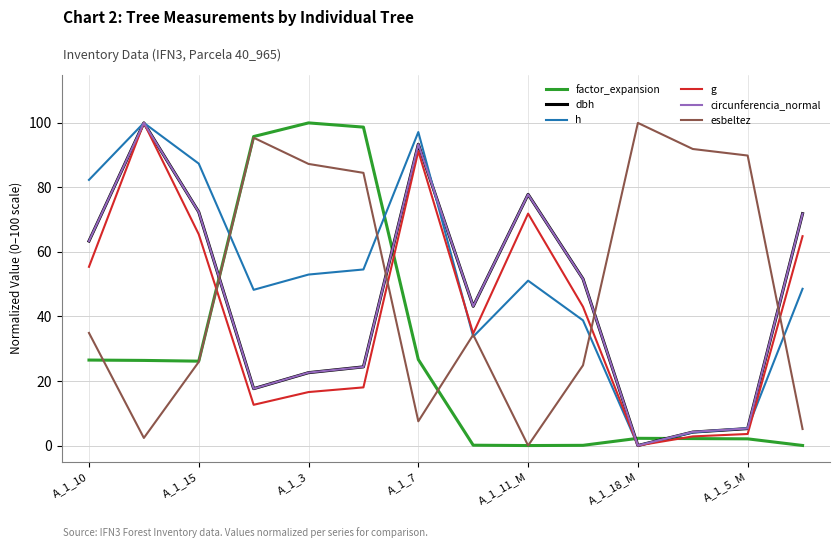

Does the chart have visible grid lines?

Yes